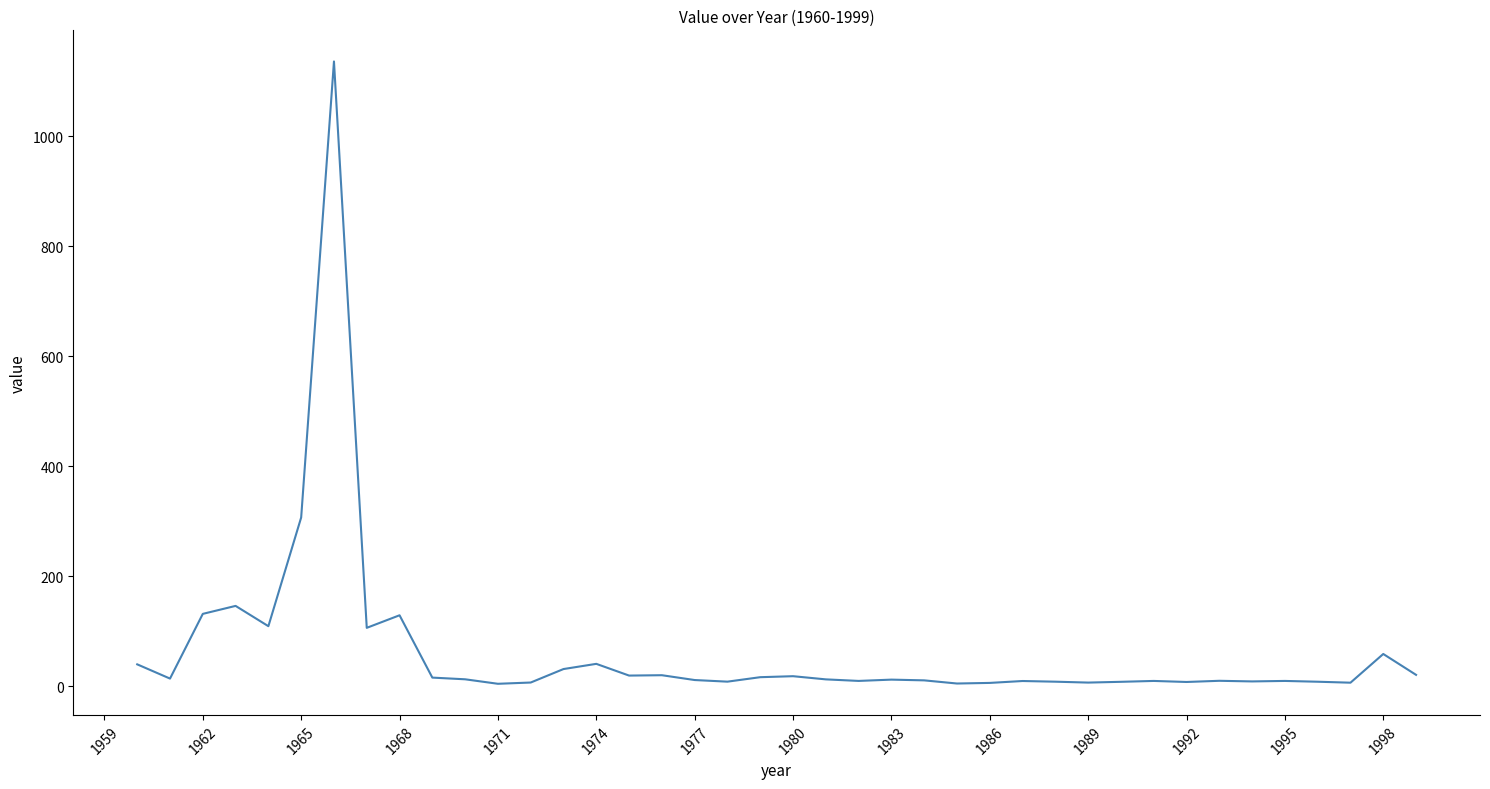

How many values are below 12?

20